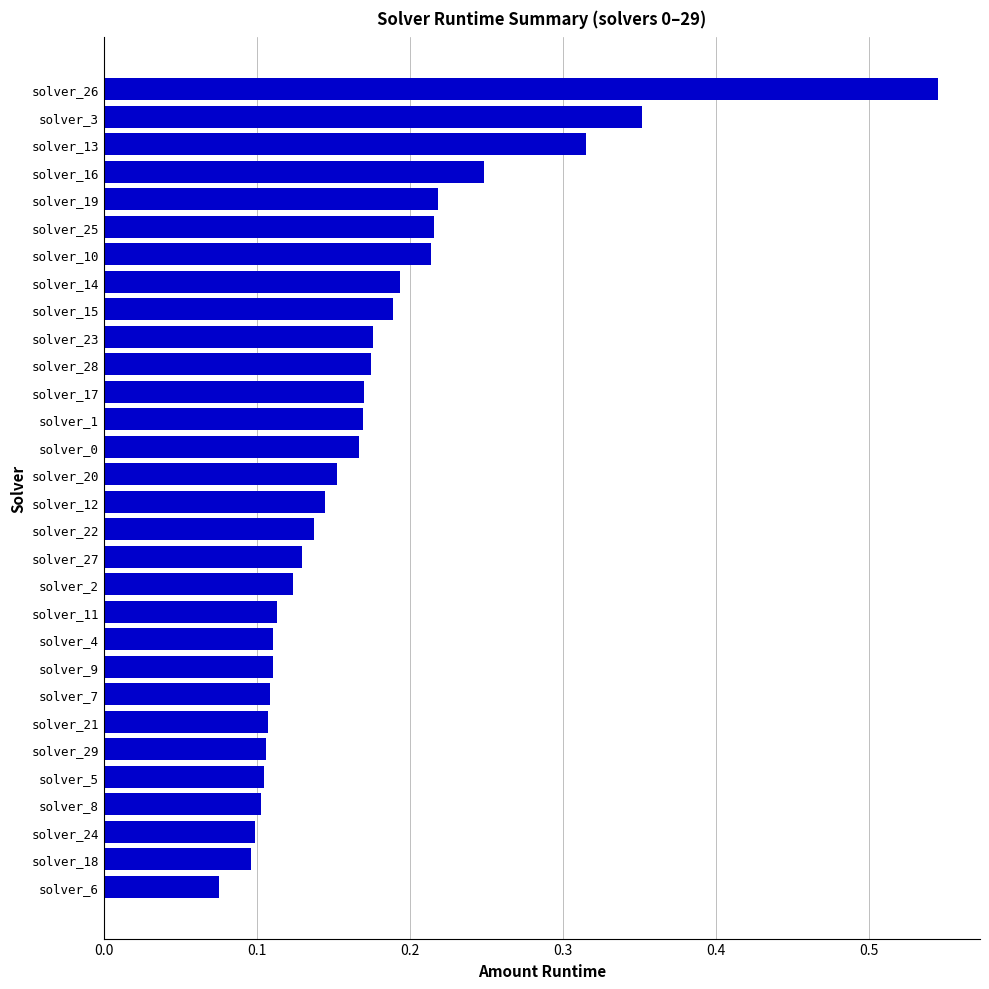

What is the sum of all values?

5.2